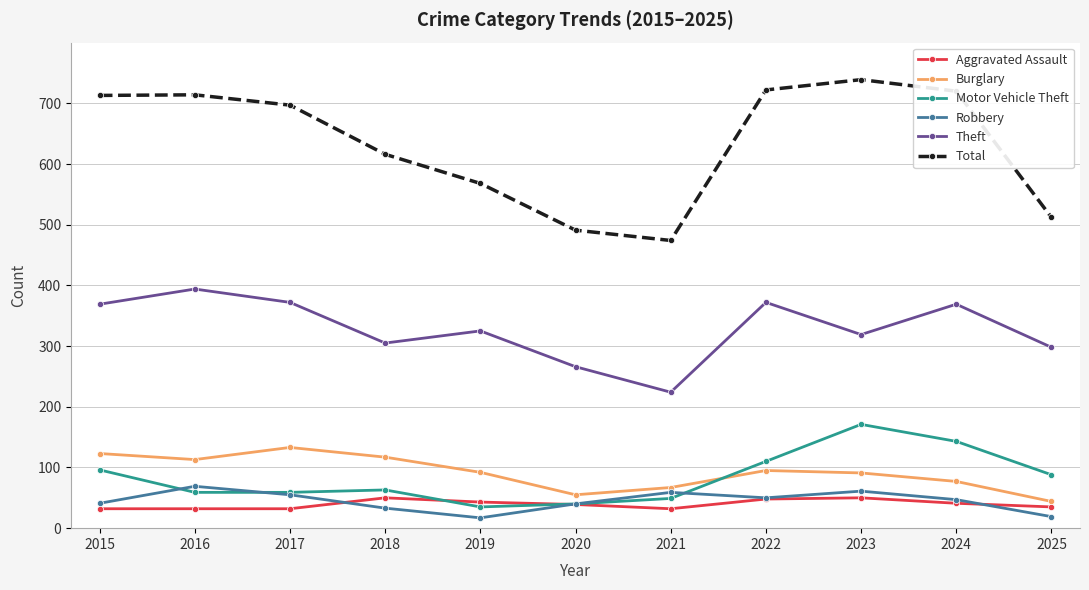

True or false: Motor Vehicle Theft has a value of 49 at 2021.

True